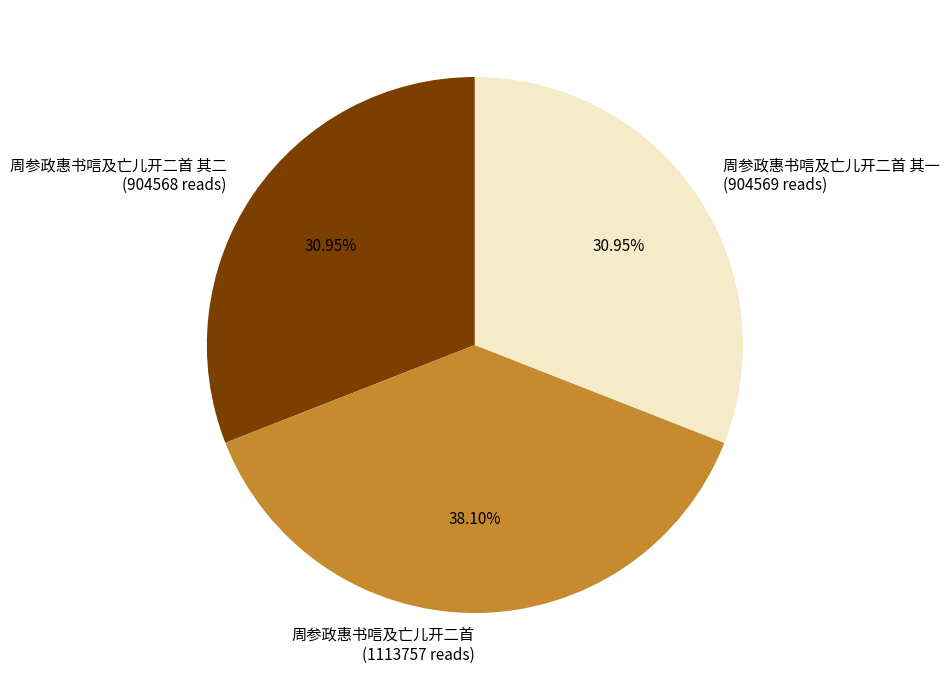

Combined, do 周参政惠书唁及亡儿开二首 其一 (904569 reads) and 周参政惠书唁及亡儿开二首 其二 (904568 reads) account for over 50%?

Yes